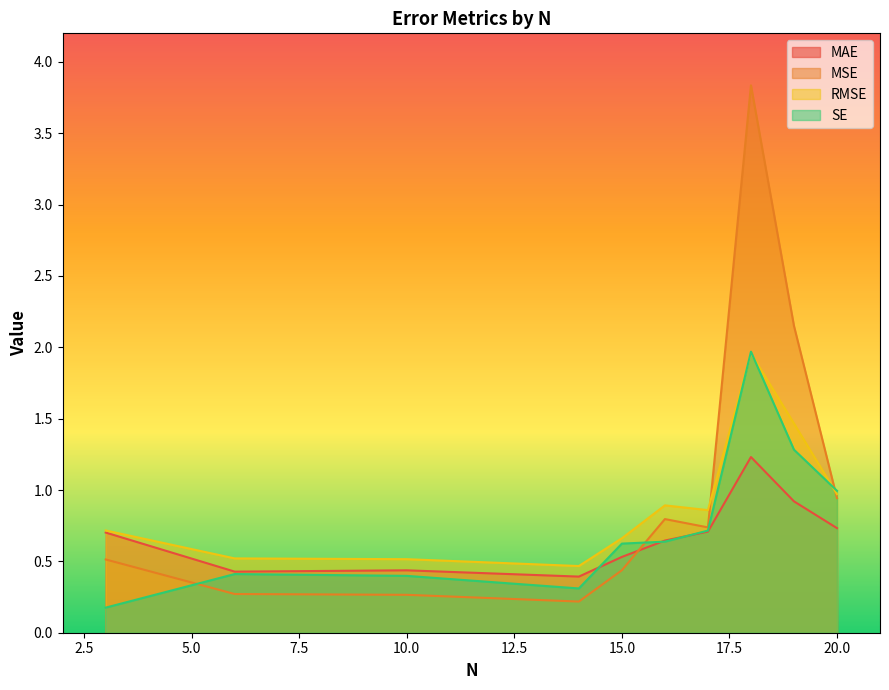

Where is MAE nearest to the value 0?

14